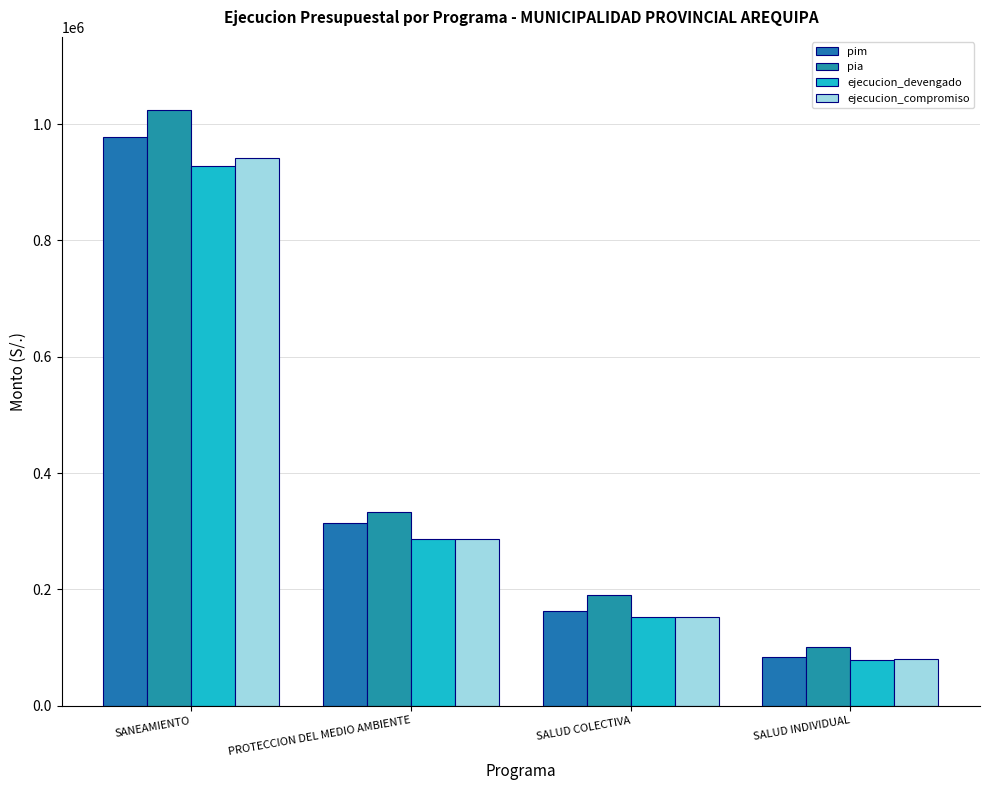

Between SALUD COLECTIVA and SALUD INDIVIDUAL, which series saw the biggest shift?

pia